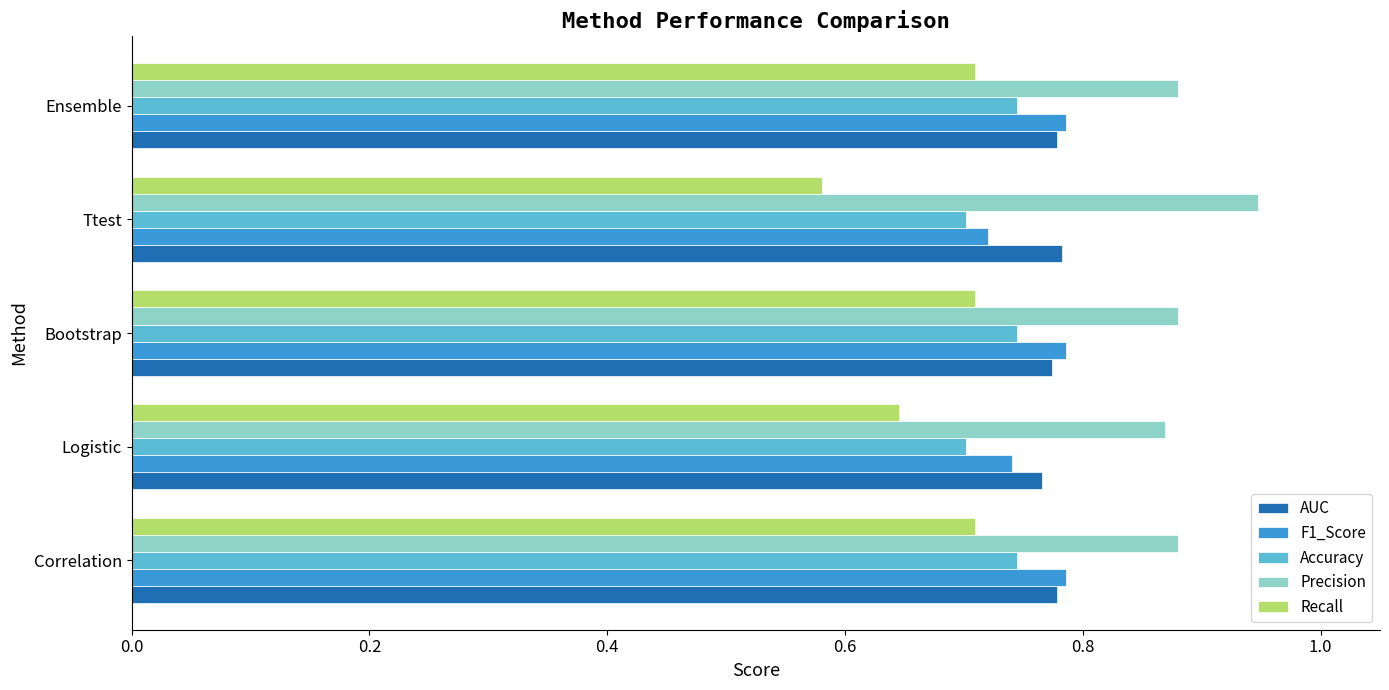

What is the sum of all F1_Score values?

3.8